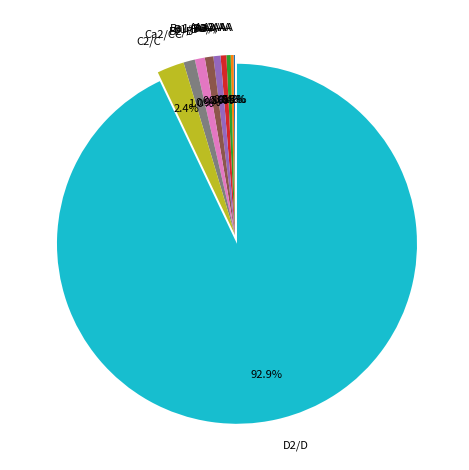

Between C2/C and A3/A-, which is larger?

C2/C